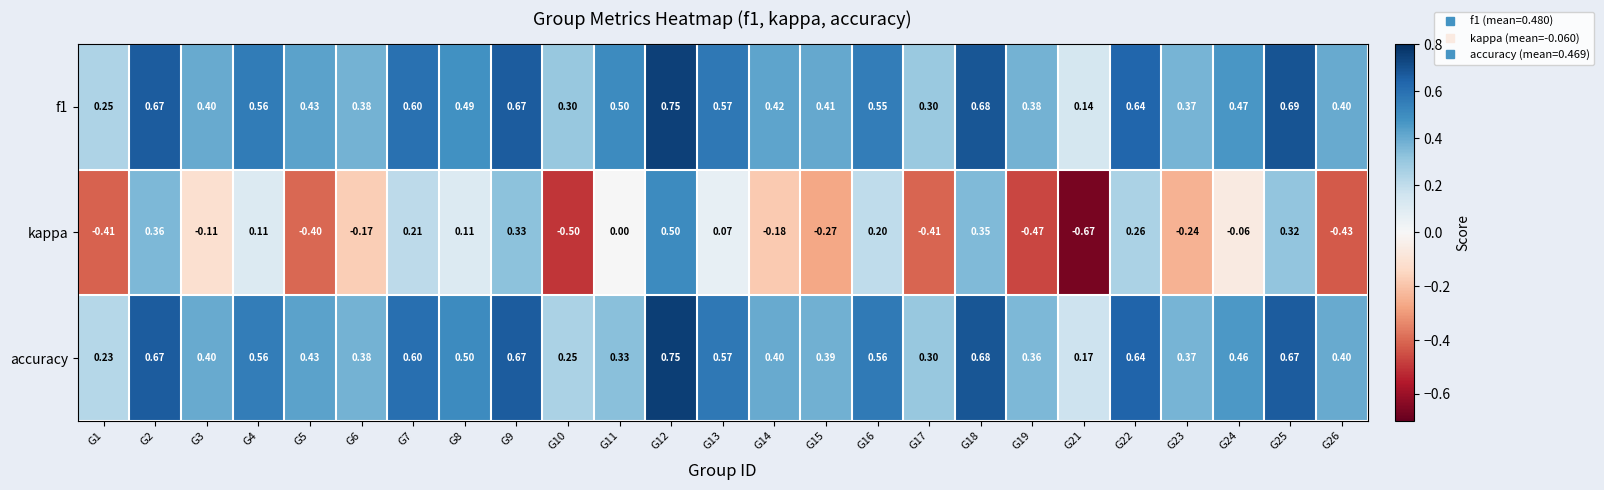

Between G4 and G11, which series saw the biggest shift?

accuracy